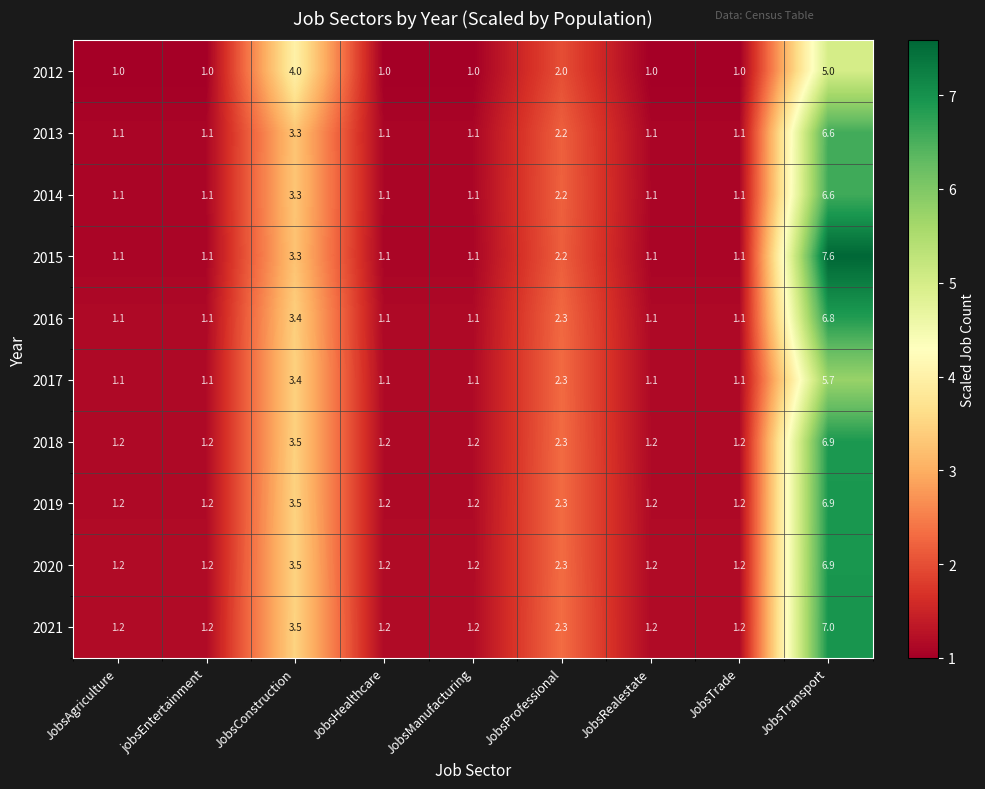

Which series has the largest total across all categories?

2021